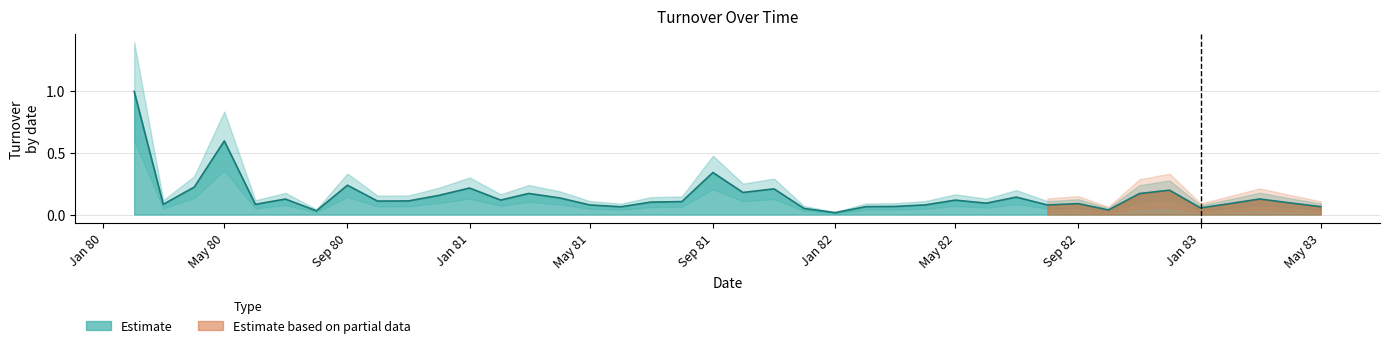

Which has a higher value, 1983-04 or 1981-06?

1983-04